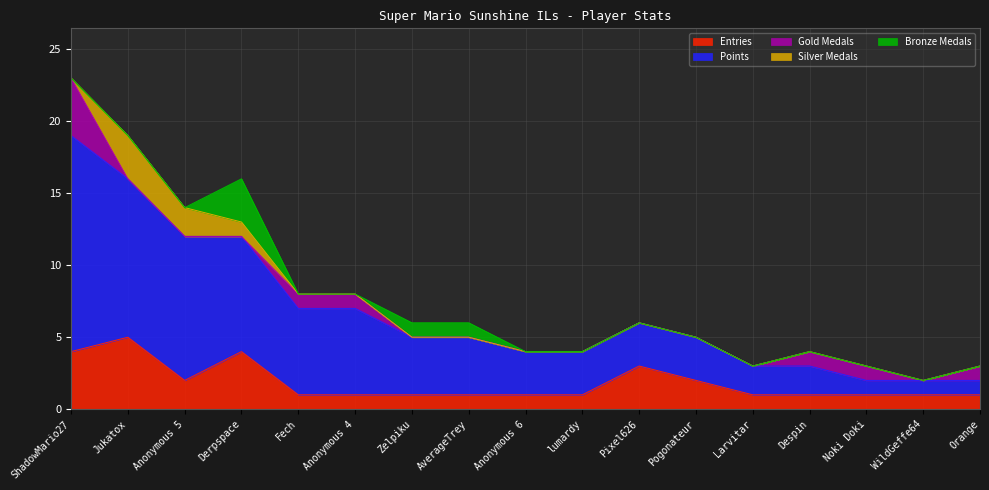

True or false: Bronze Medals and Points intersect in this chart.

False